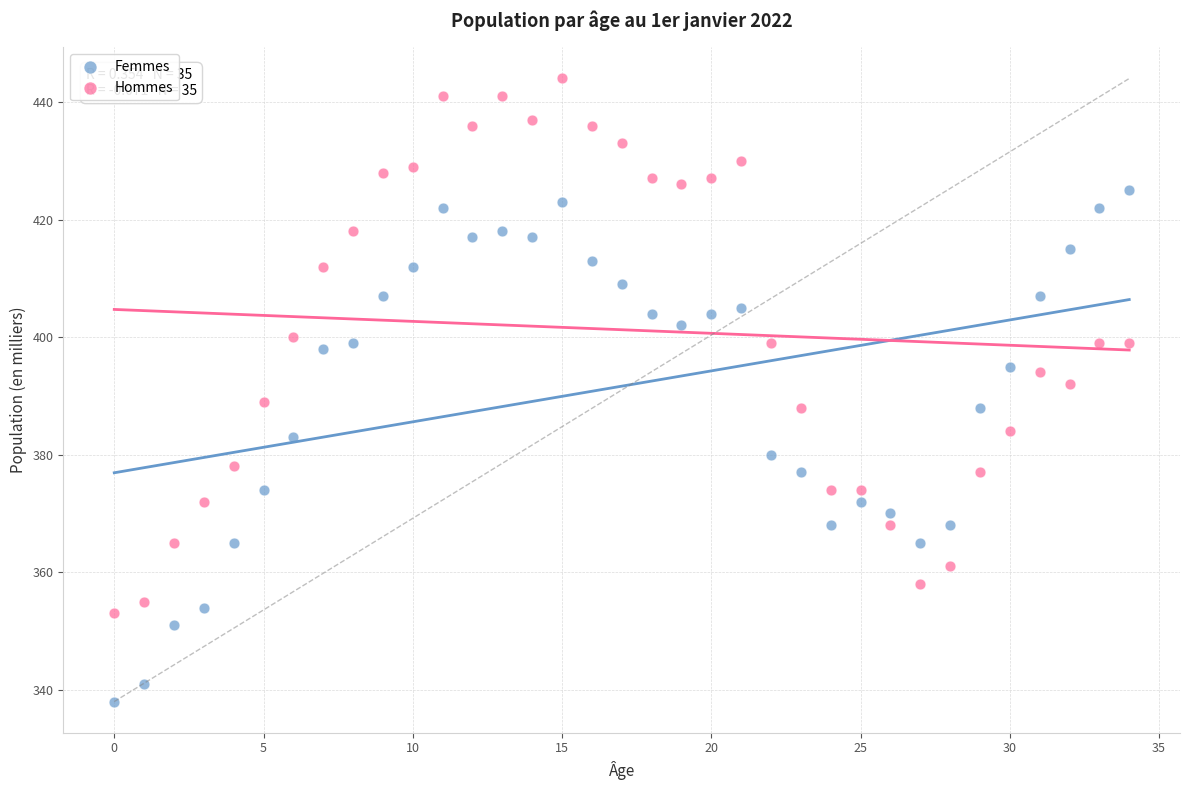

Across all data points, what is the range of Y values (max minus min)?

106